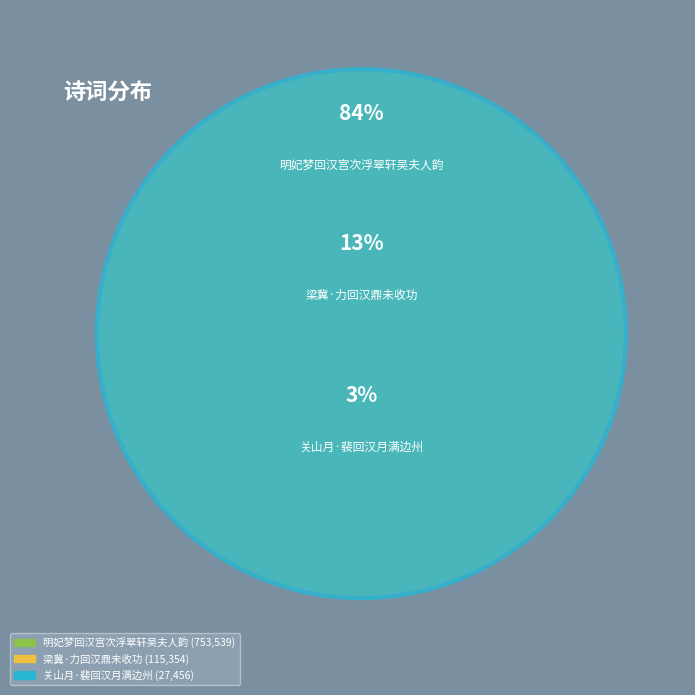

Which slice is the smallest?

关山月·裴回汉月满边州